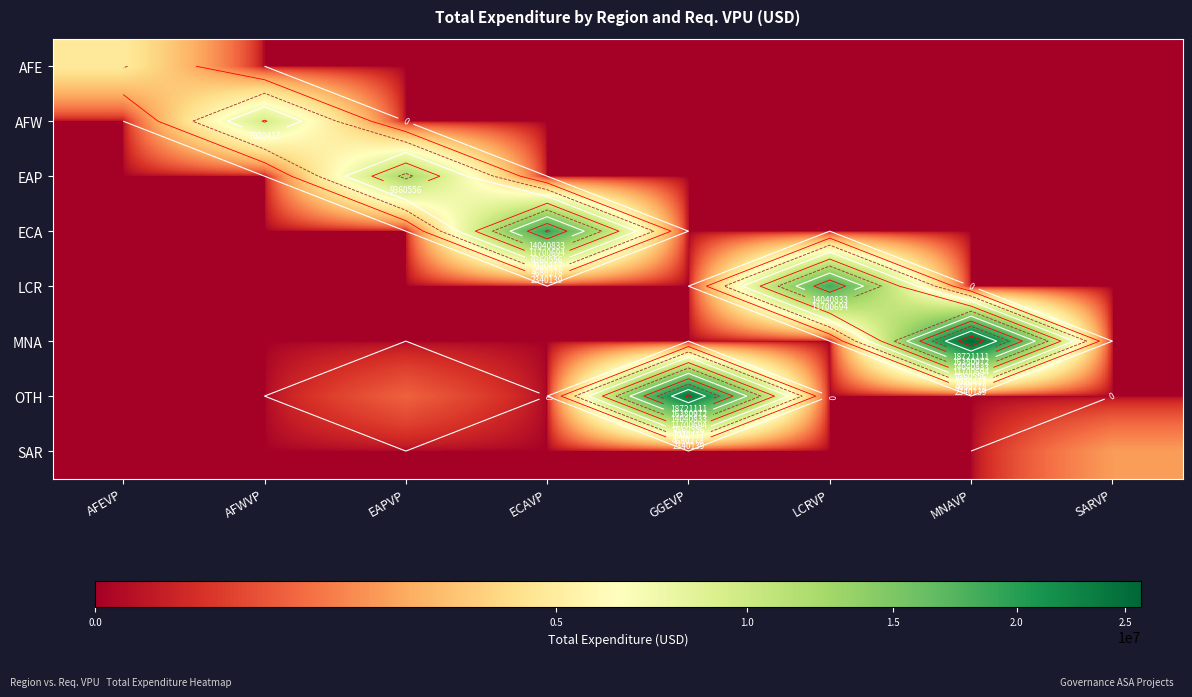

Count the number of categories in the chart.

8